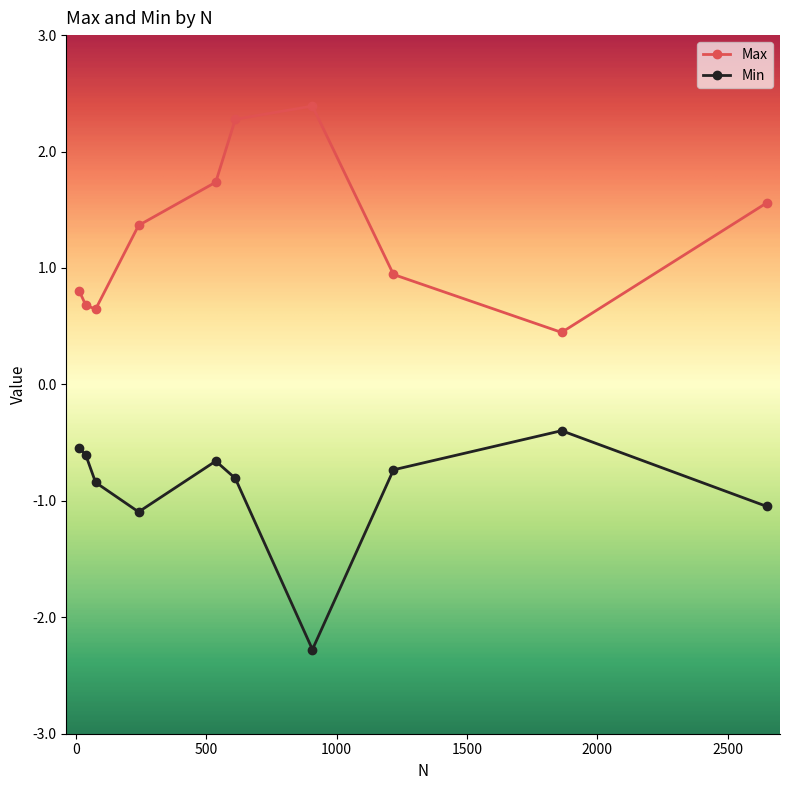

In Max, how many points are lower than both neighbors (excluding endpoints)?

2